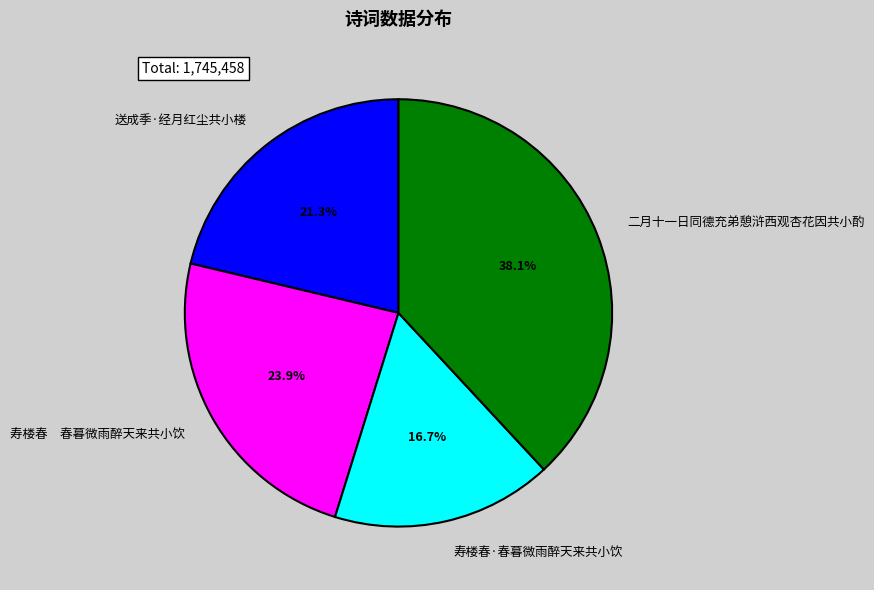

Does 寿楼春·春暮微雨醉天来共小饮 account for over 50% of the chart?

No